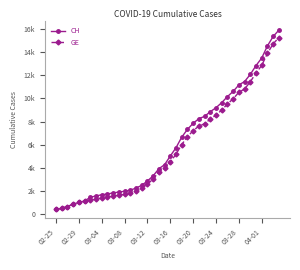

List the series in order of their peak value, highest first.

CH, GE